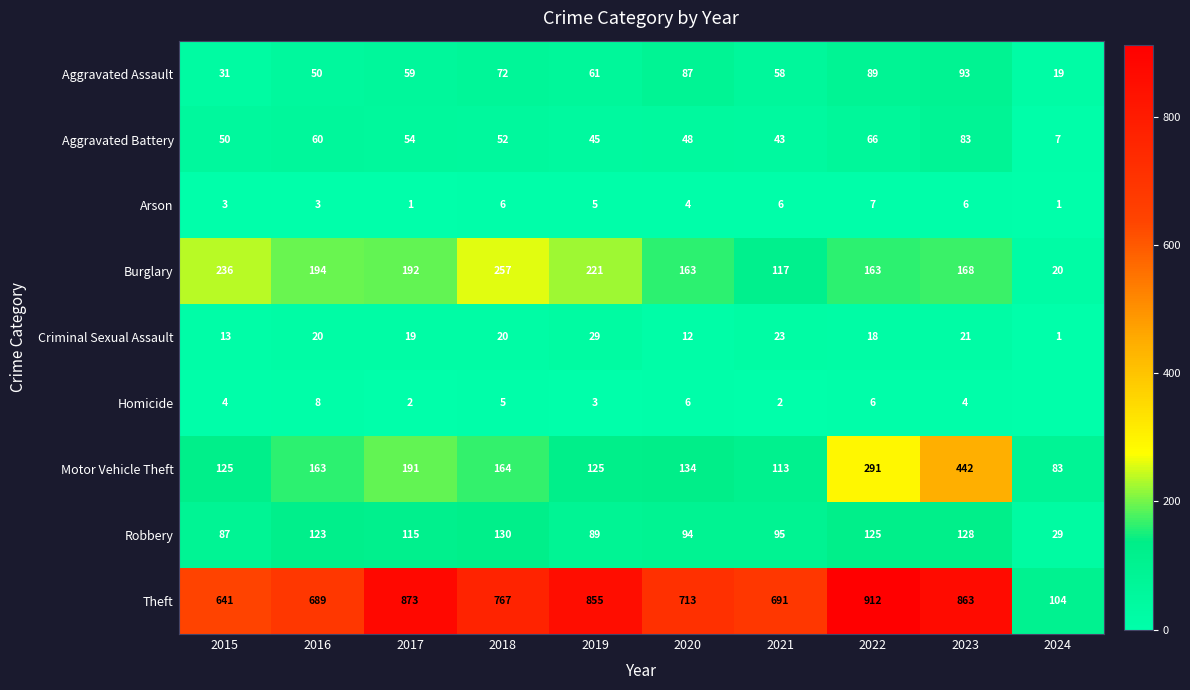

Rank the series at 2021 from lowest to highest value.

Homicide, Arson, Criminal Sexual Assault, Aggravated Battery, Aggravated Assault, Robbery, Motor Vehicle Theft, Burglary, Theft